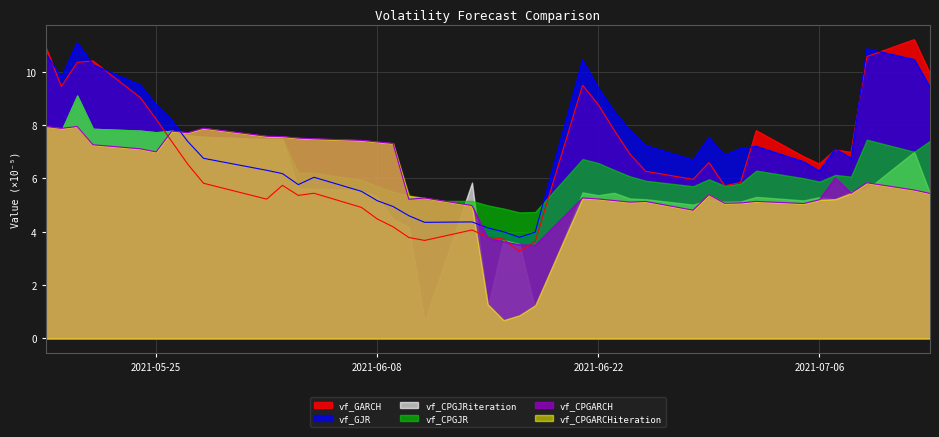

Which series has the largest range (max minus min)?

vf_CPGJRiteration